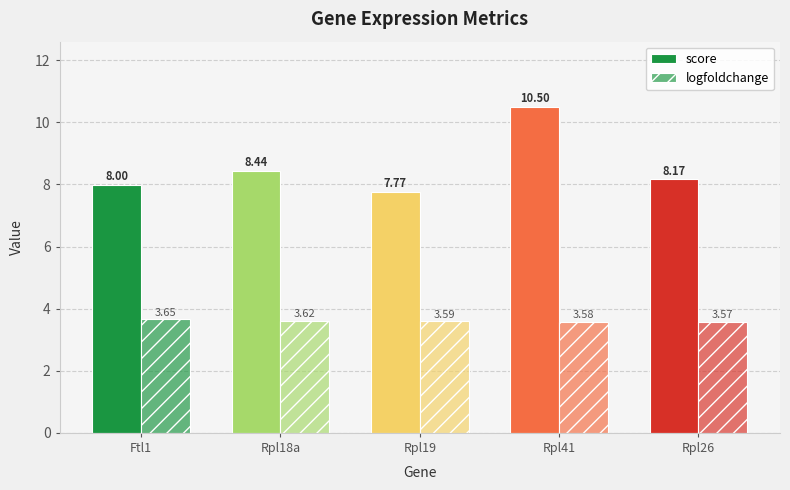

Which series has the largest total across all categories?

score